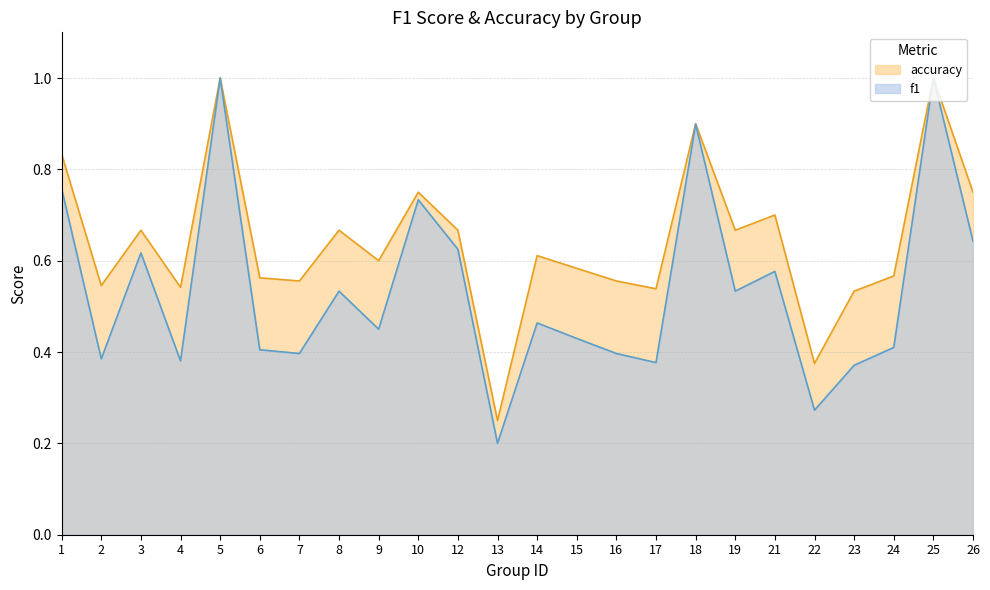

Which series has the largest total across all categories?

accuracy